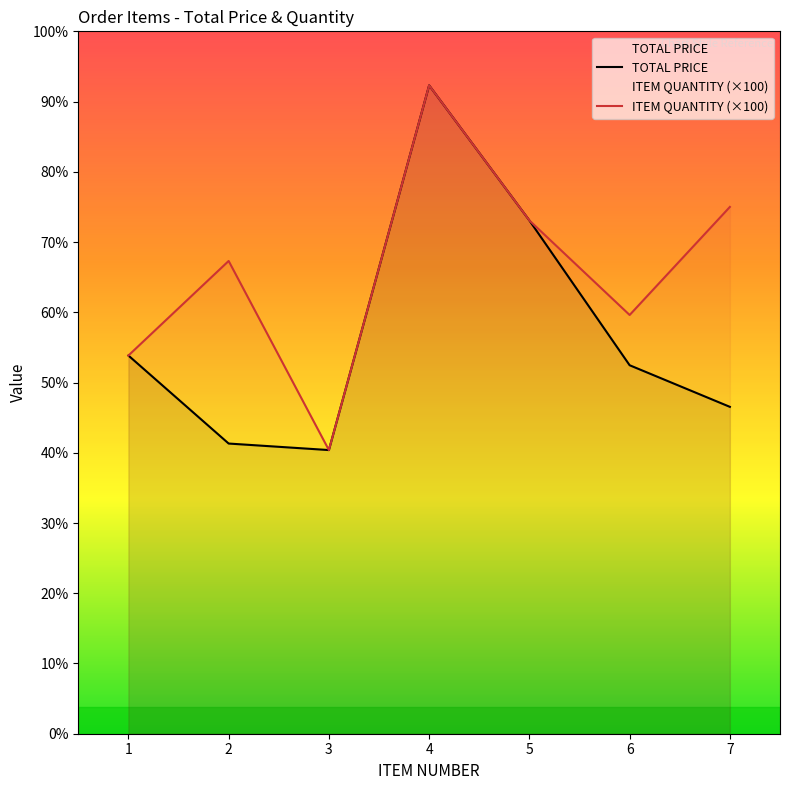

At which category is the sum across all series the highest?

4